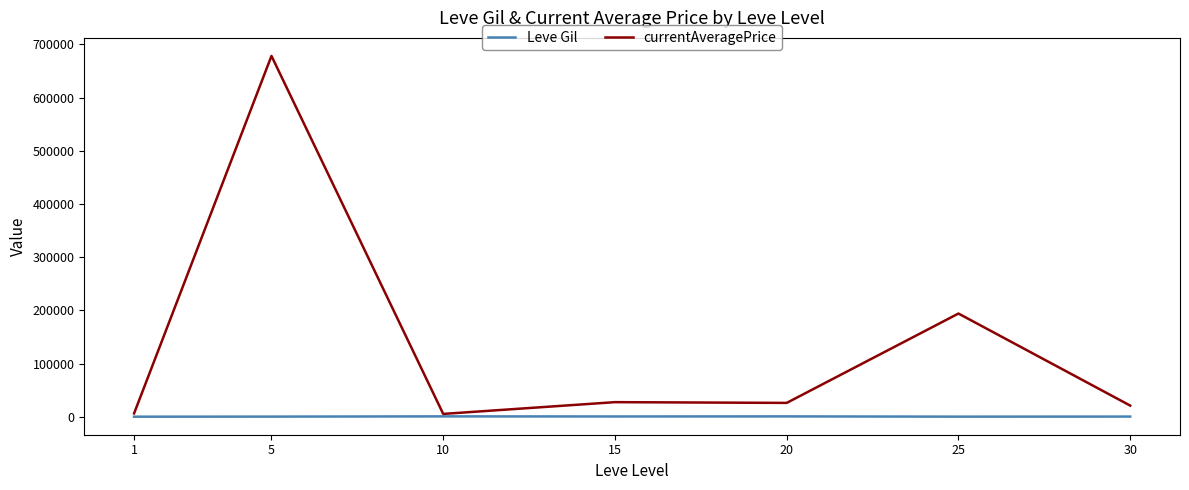

Which series has the widest spread of values?

currentAveragePrice